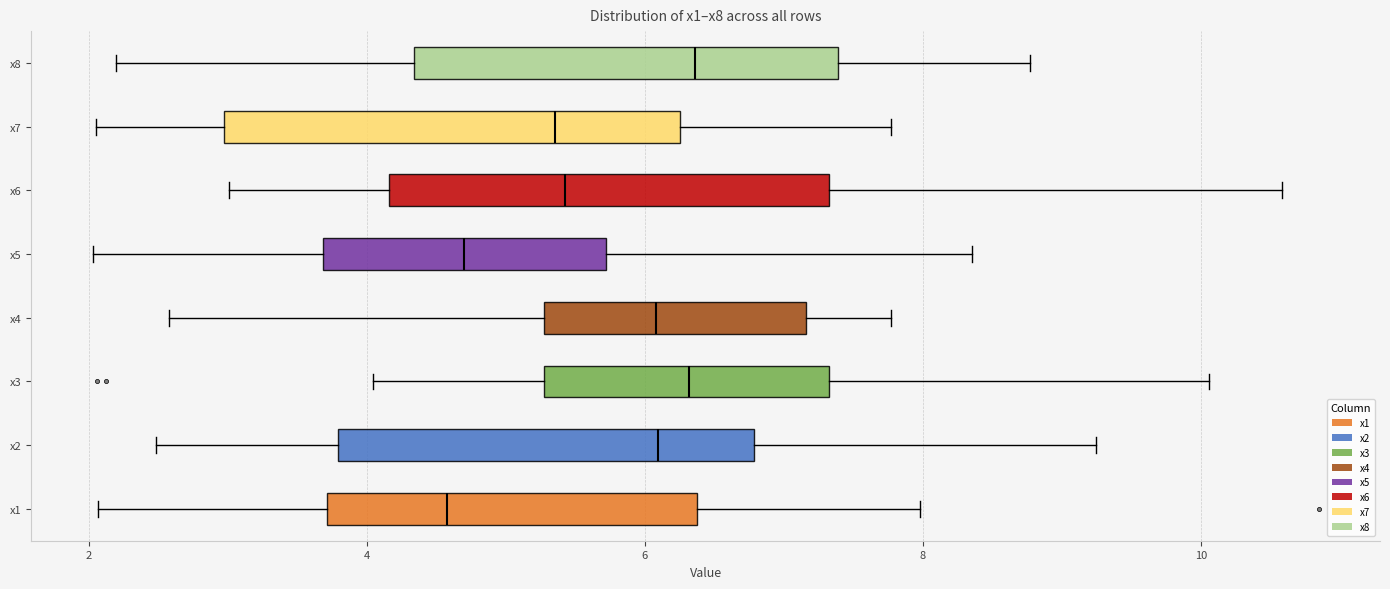

Reading bottom to top, read every box against the x-axis: the position of its median line, the range the box covers, and the ends of its whiskers. The values are not printed on the chart, so give them approximately, as read against the axis.

x1: median 4.6, box 3.8 to 6.4, whiskers 2.0 to 8.0
x2: median 6.0, box 3.8 to 6.8, whiskers 2.4 to 9.2
x3: median 6.4, box 5.2 to 7.4, whiskers 4.0 to 10.0
x4: median 6.0, box 5.2 to 7.2, whiskers 2.6 to 7.8
x5: median 4.6, box 3.6 to 5.8, whiskers 2.0 to 8.4
x6: median 5.4, box 4.2 to 7.4, whiskers 3.0 to 10.6
x7: median 5.4, box 3.0 to 6.2, whiskers 2.0 to 7.8
x8: median 6.4, box 4.4 to 7.4, whiskers 2.2 to 8.8